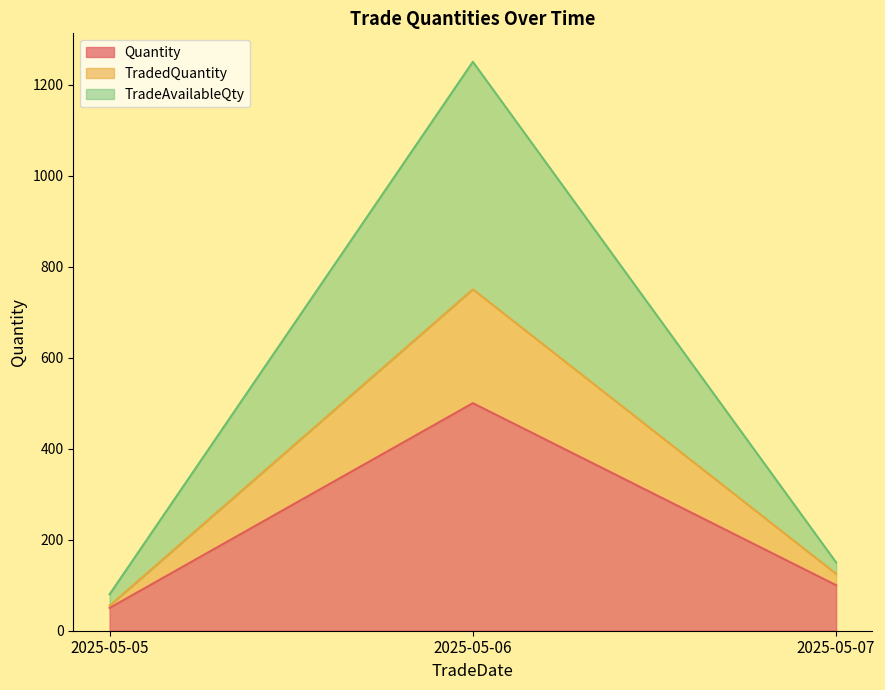

List the labels in order of Quantity value, largest first.

2025-05-06, 2025-05-07, 2025-05-05